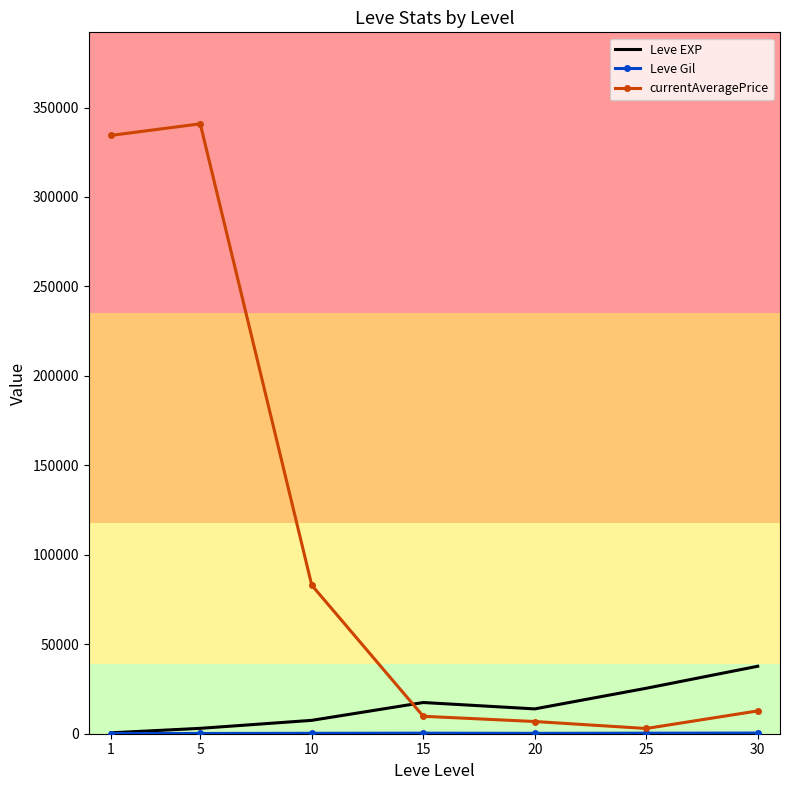

How many distinct data groups are displayed?

3